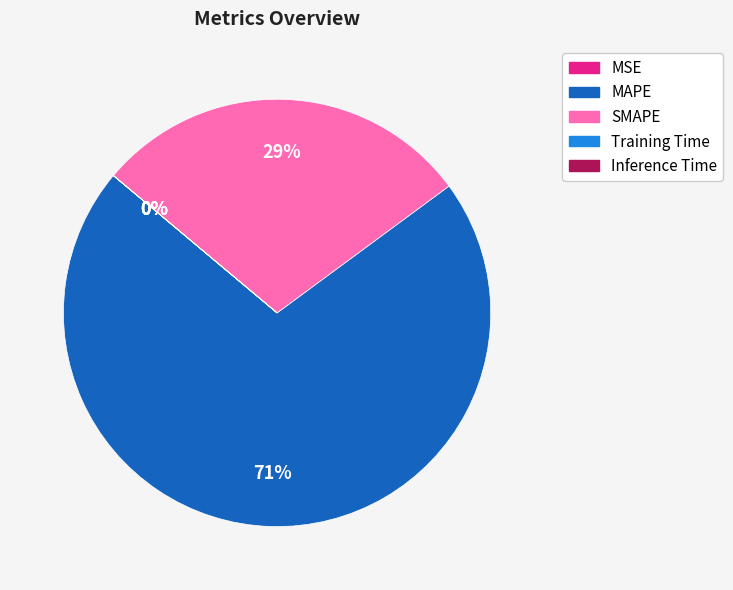

Is it true that MAPE is 80% of the pie?

False